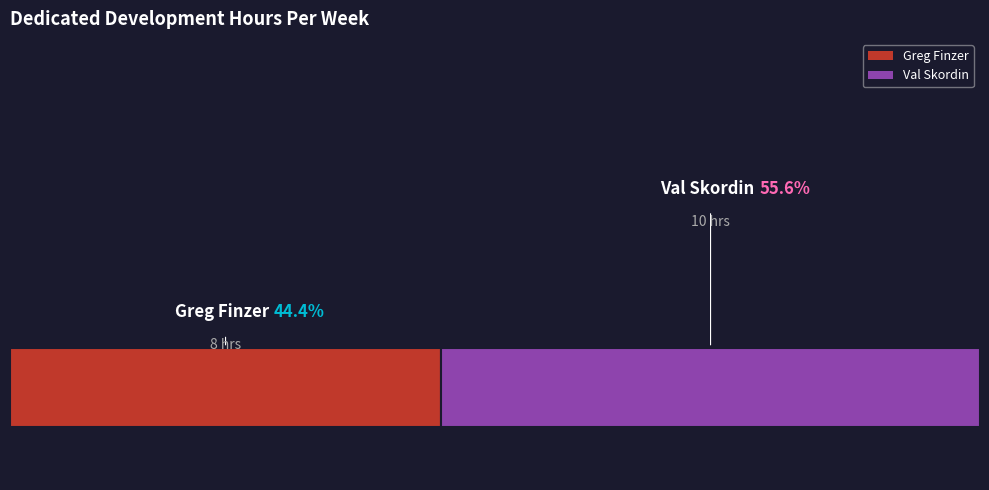

Which slice represents more than half of the pie?

Val Skordin